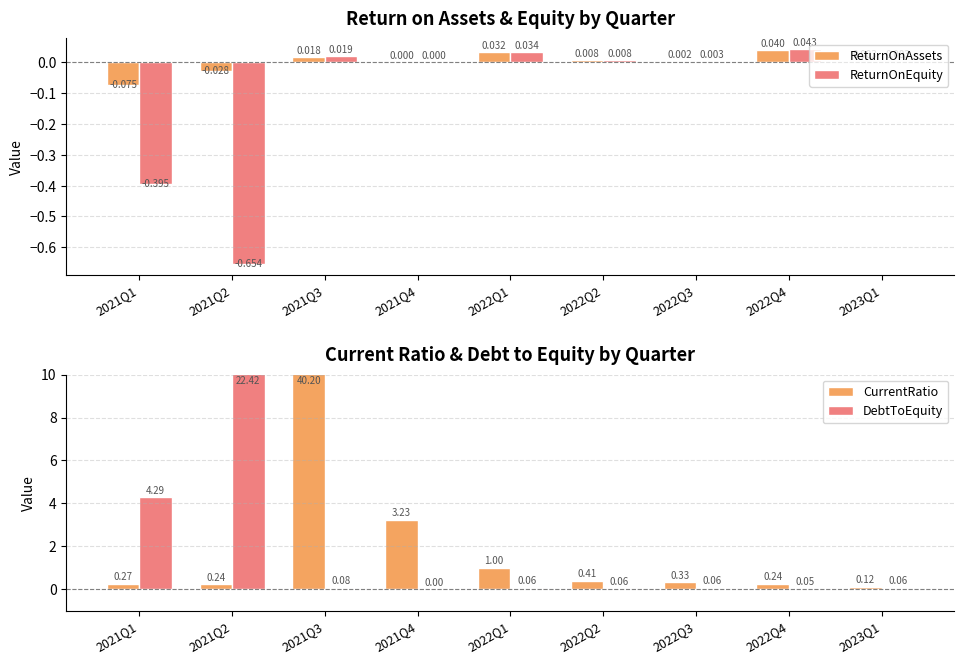

Read the CurrentRatio value at 2023Q1.

0.1